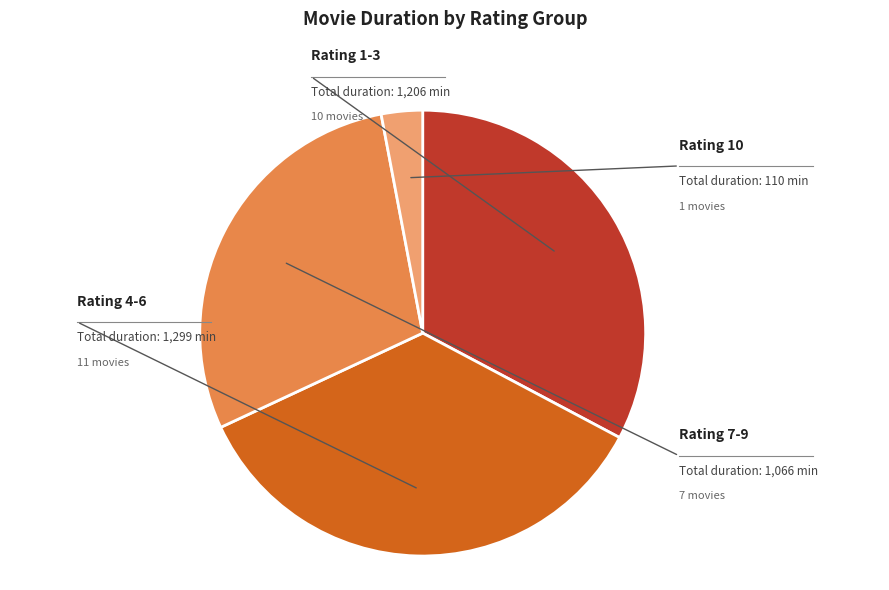

Is there any slice that represents more than half of the pie?

No